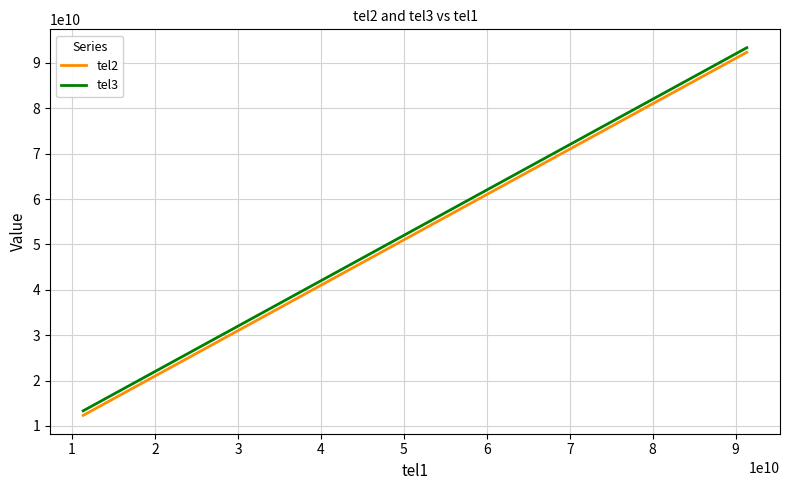

True or false: tel3 and tel2 cross at least once.

False